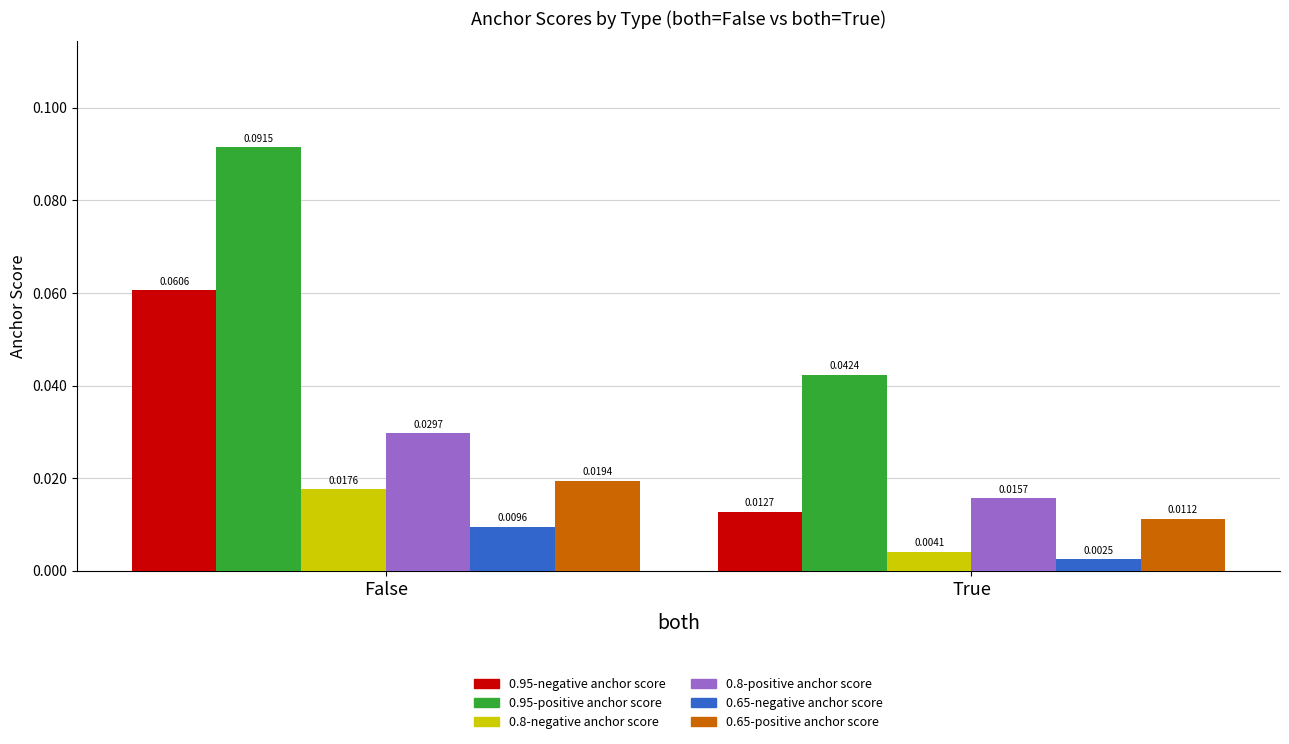

At which label is 0.8-negative anchor score closest to 0?

True